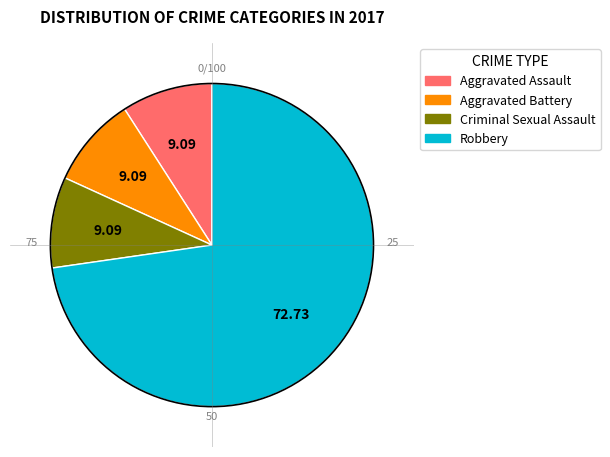

Is there any slice that represents more than half of the pie?

Yes